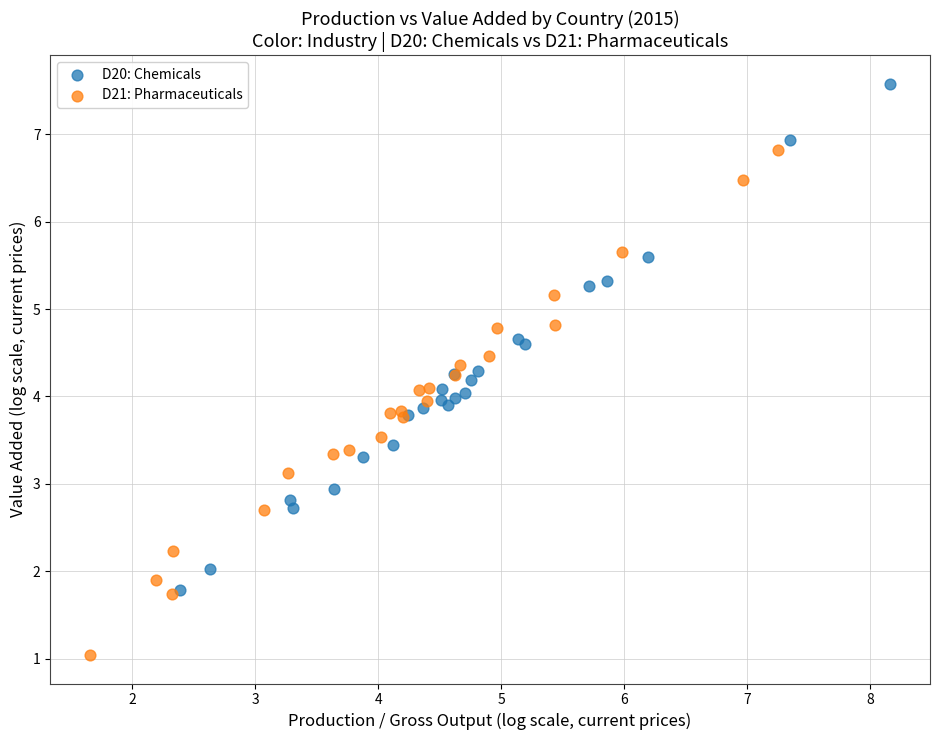

Which series reaches the maximum Y coordinate?

D20: Chemicals